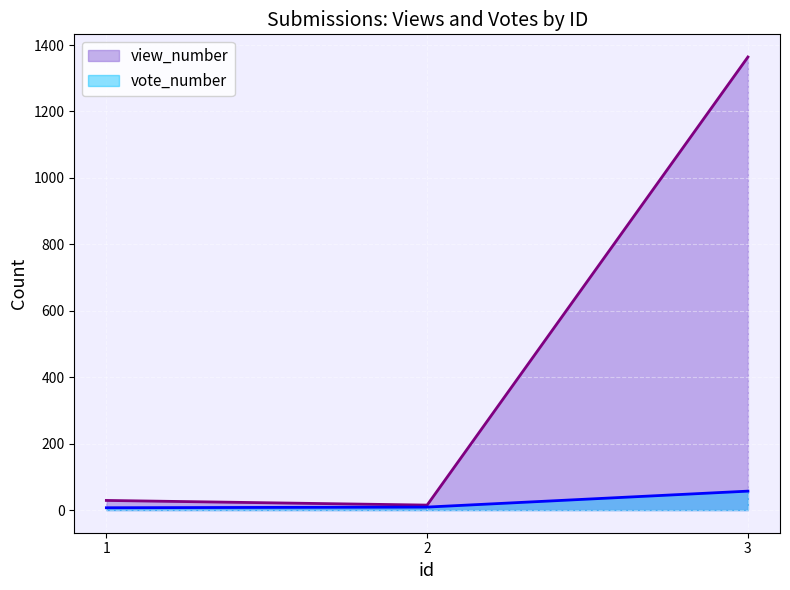

Reading left to right, transcribe all the data shown in this chart.

view_number: 29	15	1364
vote_number: 7	9	57